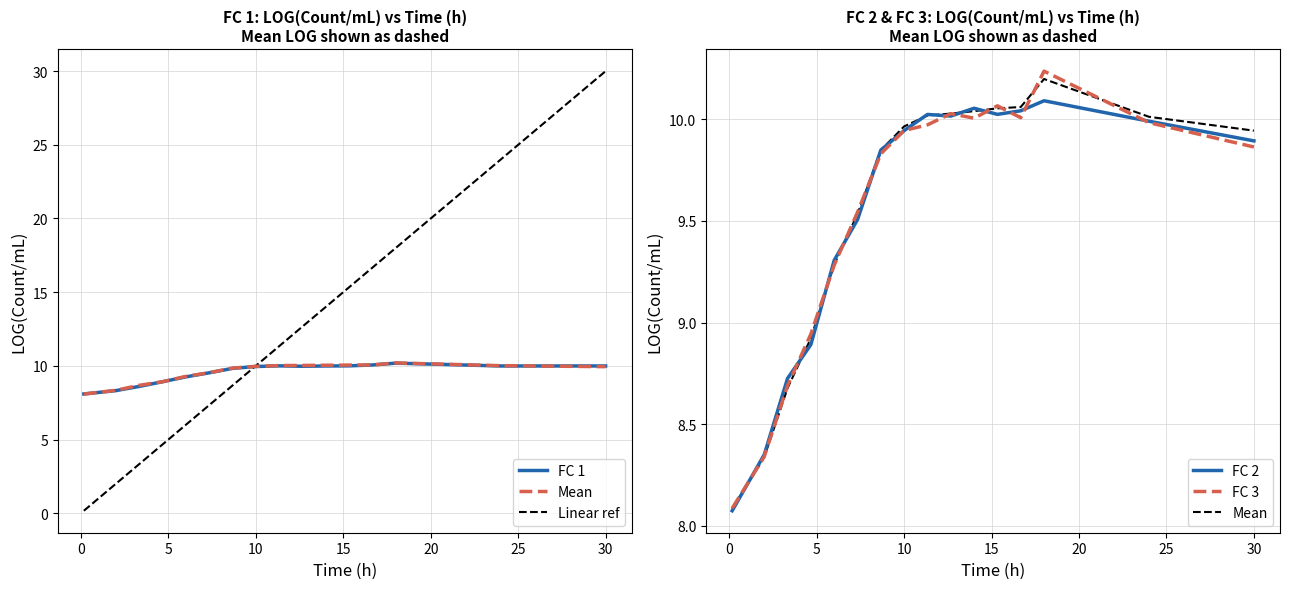

The Mean series shows 3.2 at 25. True or false?

False